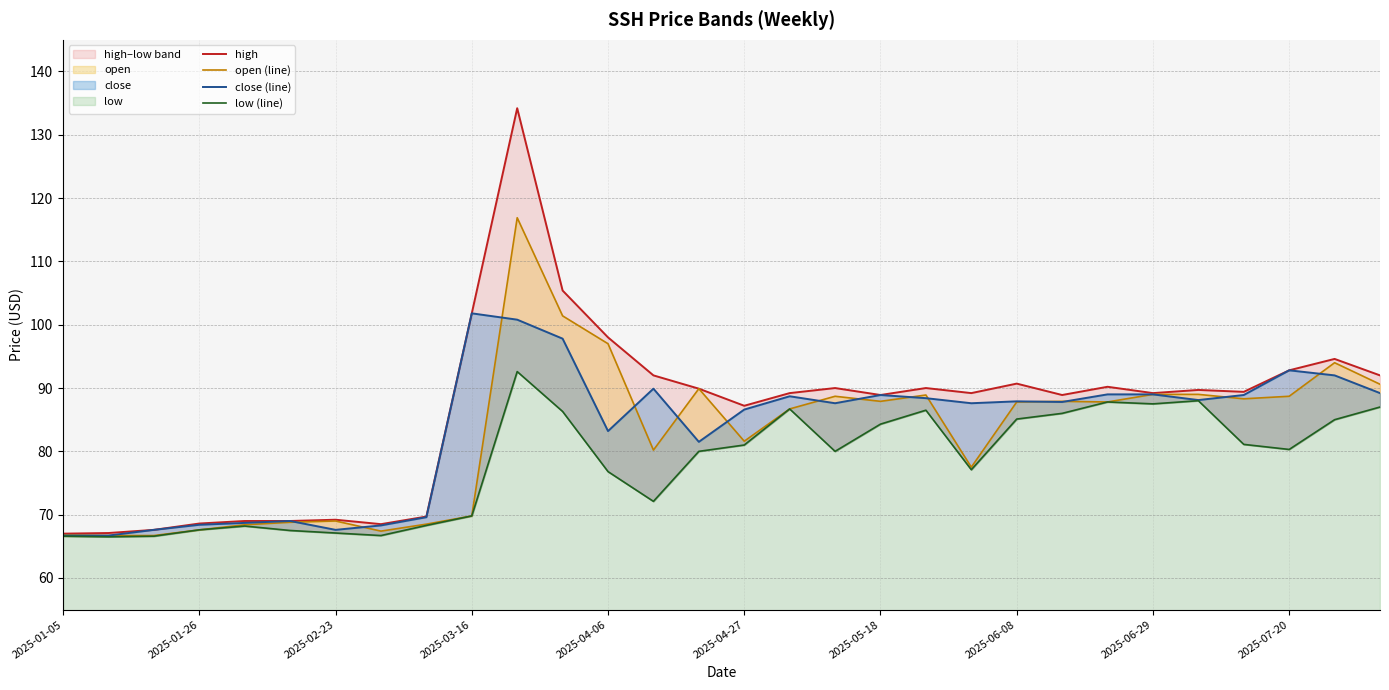

Reading left to right, extract all data points from this chart.

high: 67.0	67.1	67.6	68.6	69.0	69.0	69.2	68.5	69.7	101.8	134.2	105.4	98.0	92.0	89.9	87.2	89.2	90.0	88.9	90.0	89.2	90.7	88.9	90.2	89.2	89.7	89.4	92.8	94.6	92.0
open (line): 66.8	66.7	66.7	67.6	68.4	68.8	69.0	67.4	68.5	69.8	116.9	101.4	97.0	80.2	89.9	81.6	86.7	88.7	87.9	88.9	77.5	87.8	87.9	87.8	89.0	89.0	88.3	88.7	94.0	90.6
close (line): 66.7	66.7	67.6	68.4	68.7	69.0	67.6	68.3	69.6	101.8	100.8	97.8	83.2	89.9	81.5	86.6	88.7	87.6	88.9	88.4	87.6	87.9	87.8	89.0	89.0	88.1	88.9	92.8	92.0	89.2
low (line): 66.6	66.5	66.6	67.6	68.2	67.5	67.1	66.7	68.3	69.8	92.6	86.3	76.8	72.1	80.0	81.0	86.7	80.0	84.3	86.5	77.1	85.1	86.0	87.8	87.5	88.0	81.1	80.3	85.0	87.0